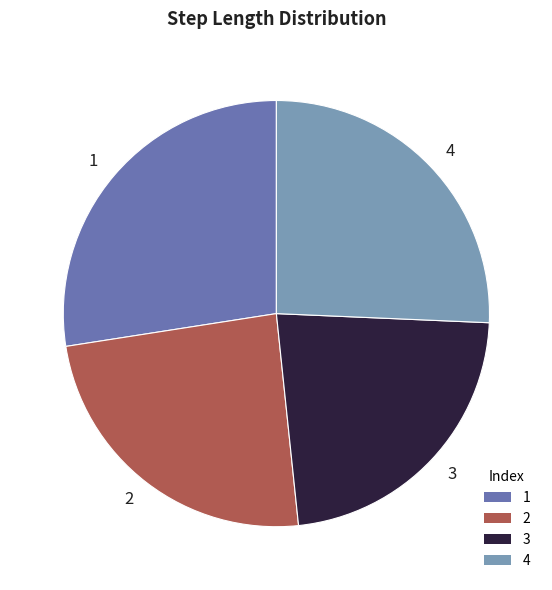

Is there any slice that represents more than half of the pie?

No